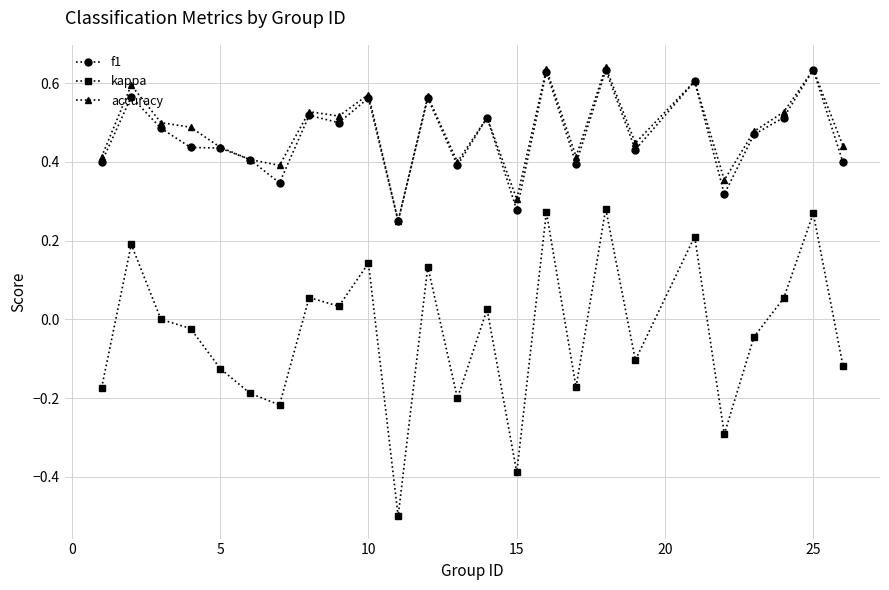

Is this an area chart (filled region under the line)?

No